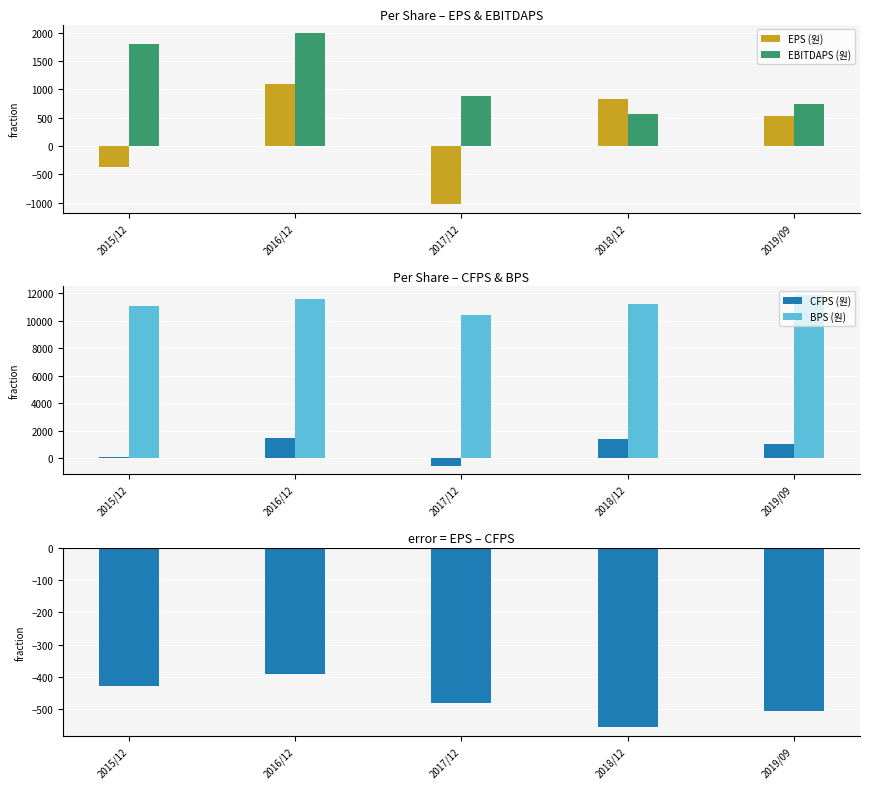

Where is EPS - CFPS (diff) nearest to the value -473?

2017/12